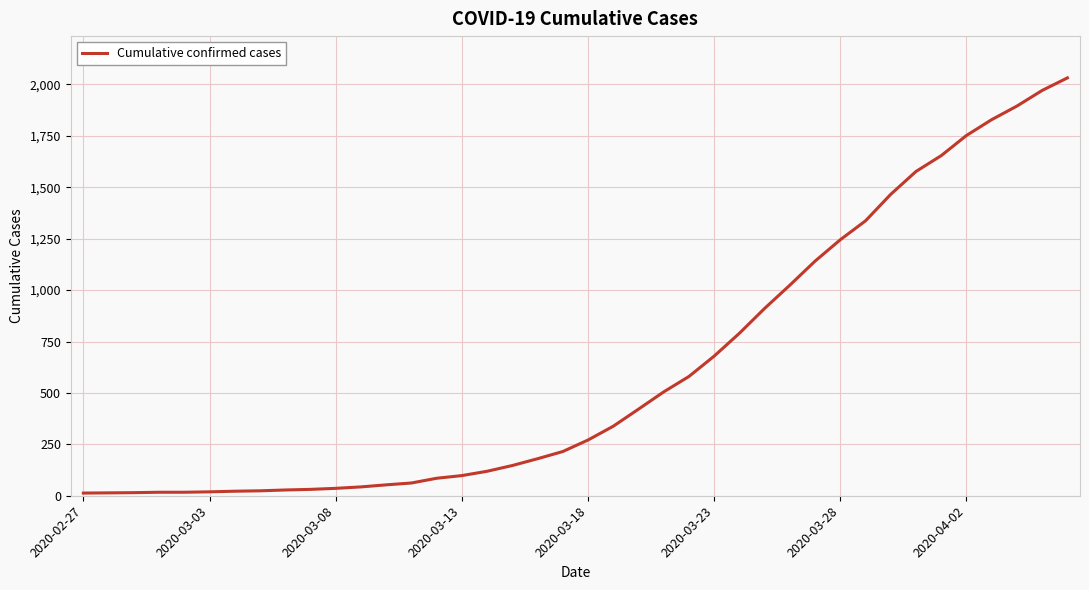

What is the sum of all values?

24656